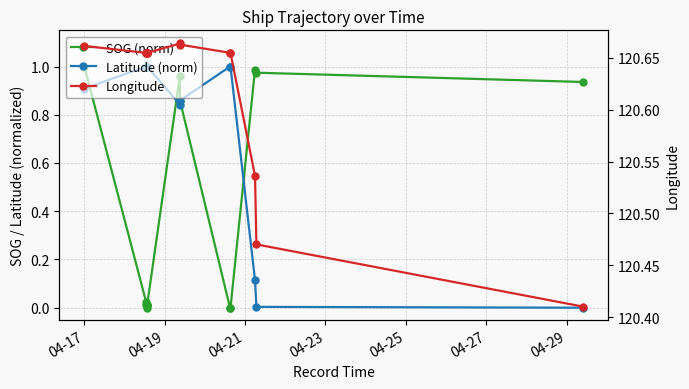

Rank the series by their maximum value, from highest to lowest.

Longitude, SOG (norm), Latitude (norm)